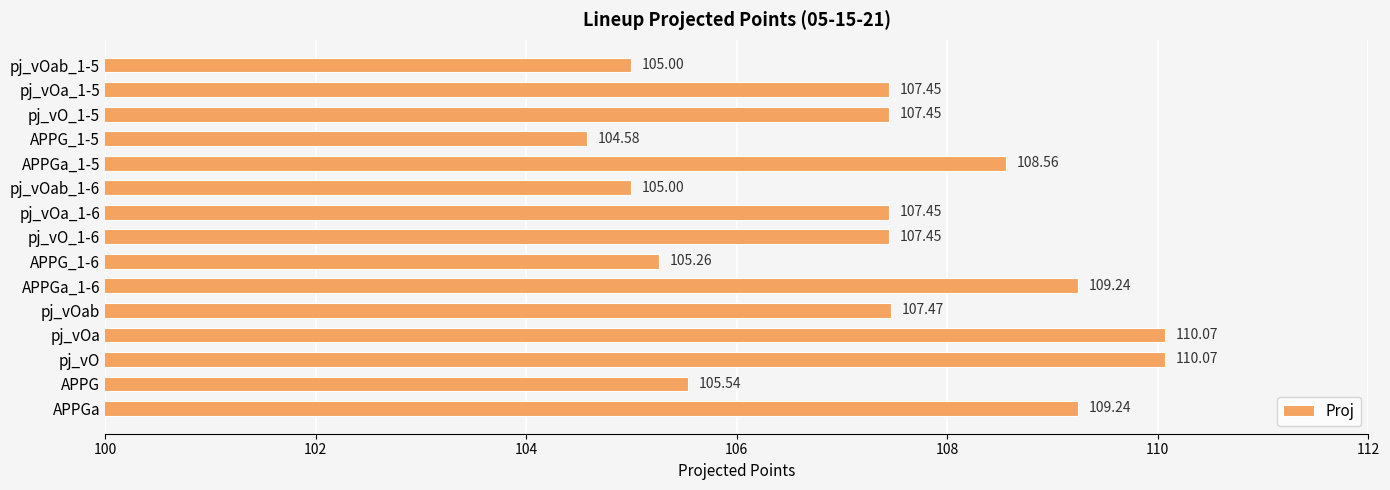

What is the difference between the second highest and second lowest values?

5.1